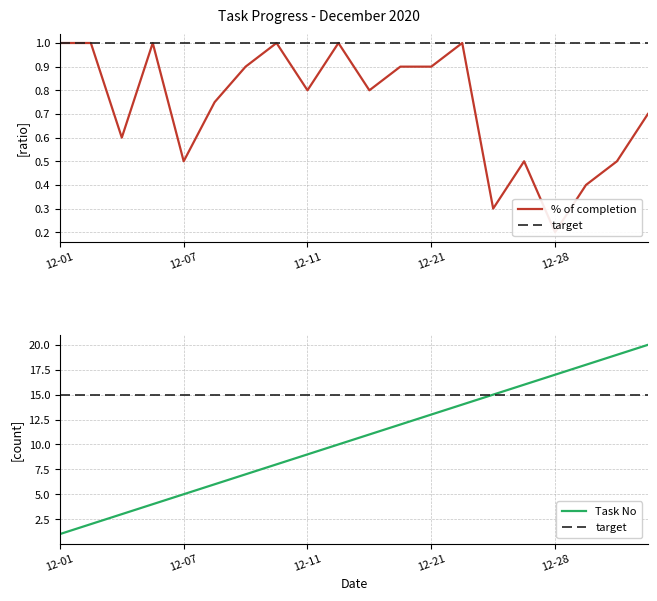

Is the value of Task No at 12-01 greater than the value of target at 10?

No